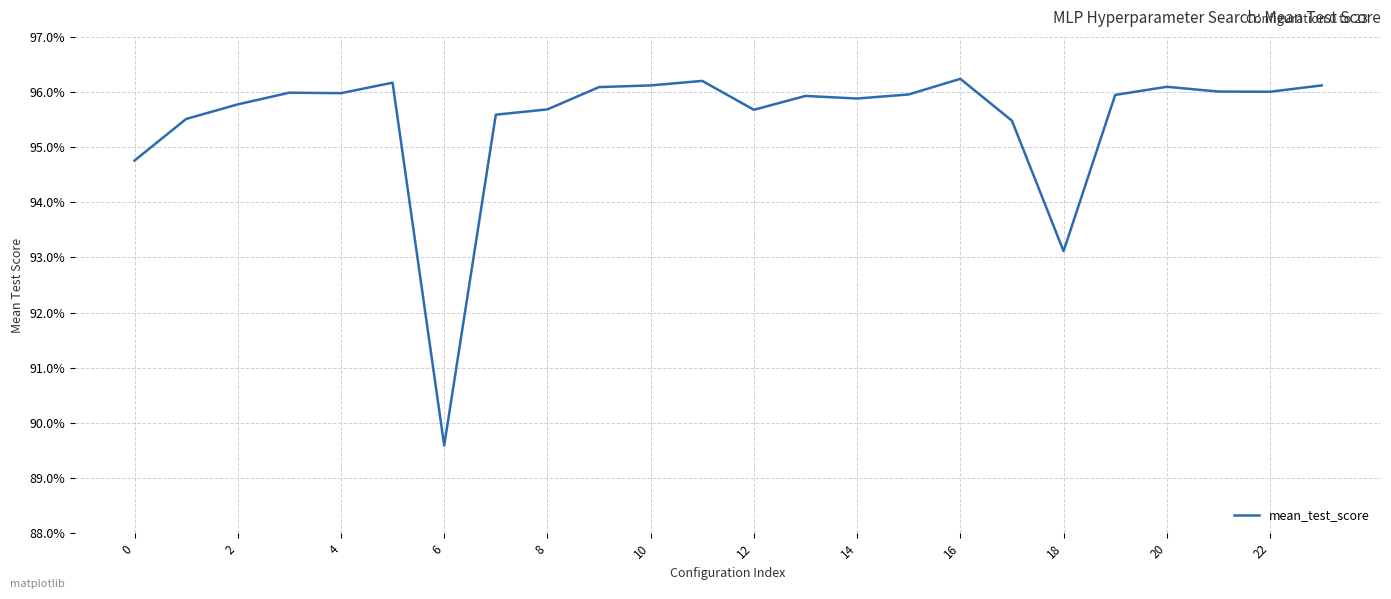

Is this an area chart (filled region under the line)?

No